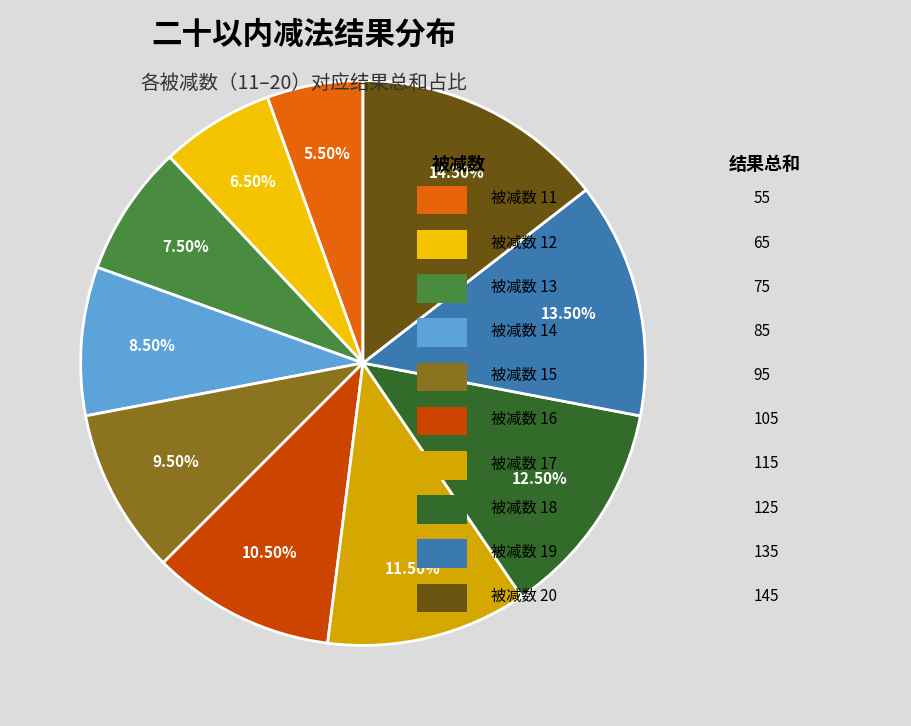

Does any single category account for the majority?

No